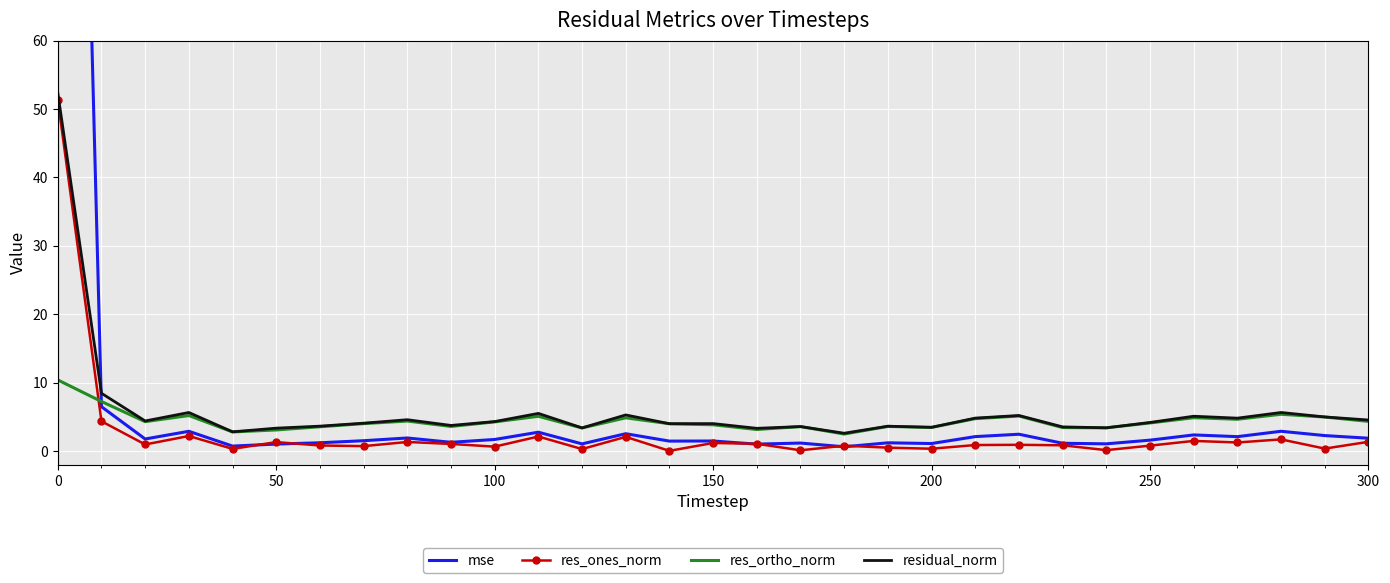

What is the highest value of the res_ones_norm series?

51.3